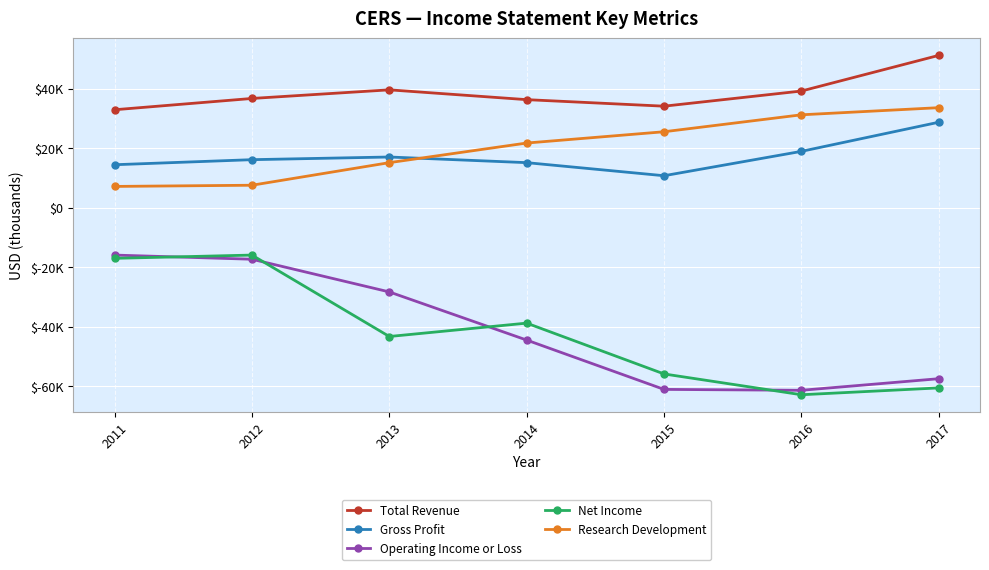

What are all the series names shown in the legend?

Total Revenue, Gross Profit, Operating Income or Loss, Net Income, Research Development